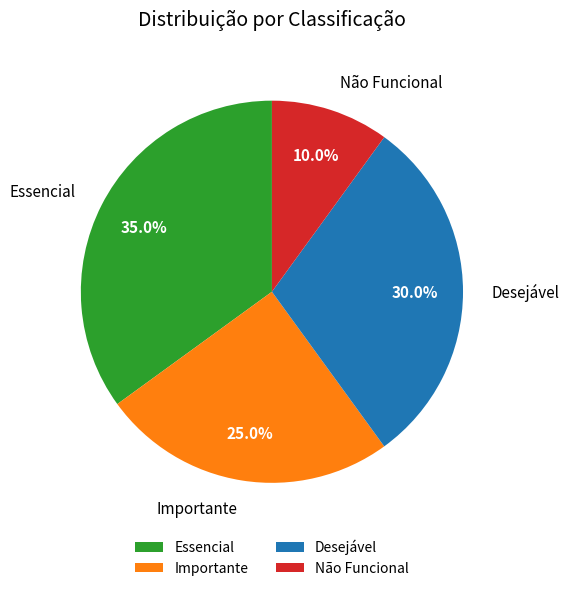

To the nearest percent, what portion does Importante represent?

25%